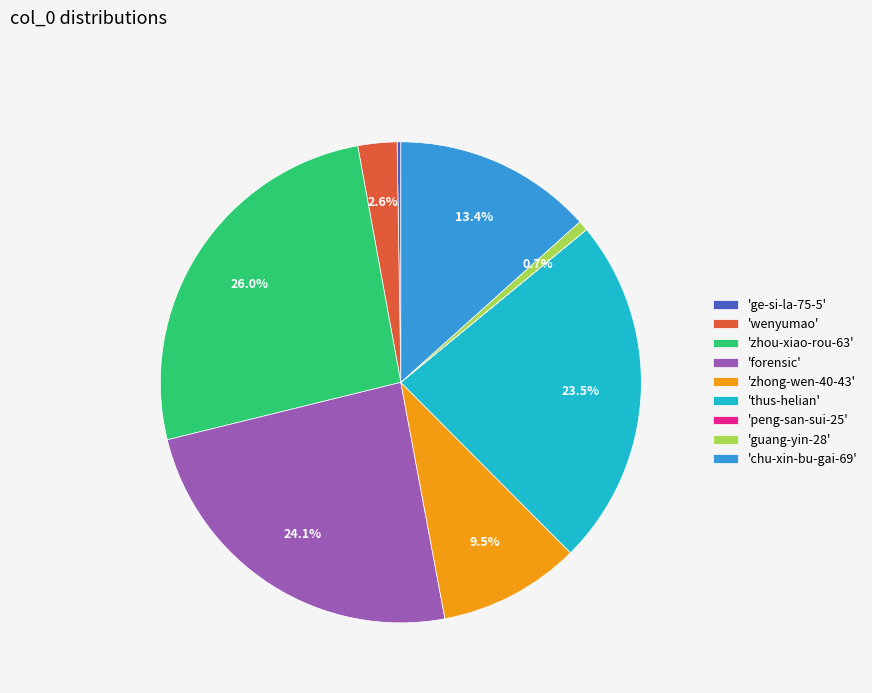

What percentage do 'forensic' and 'zhou-xiao-rou-63' together represent?

50.1%